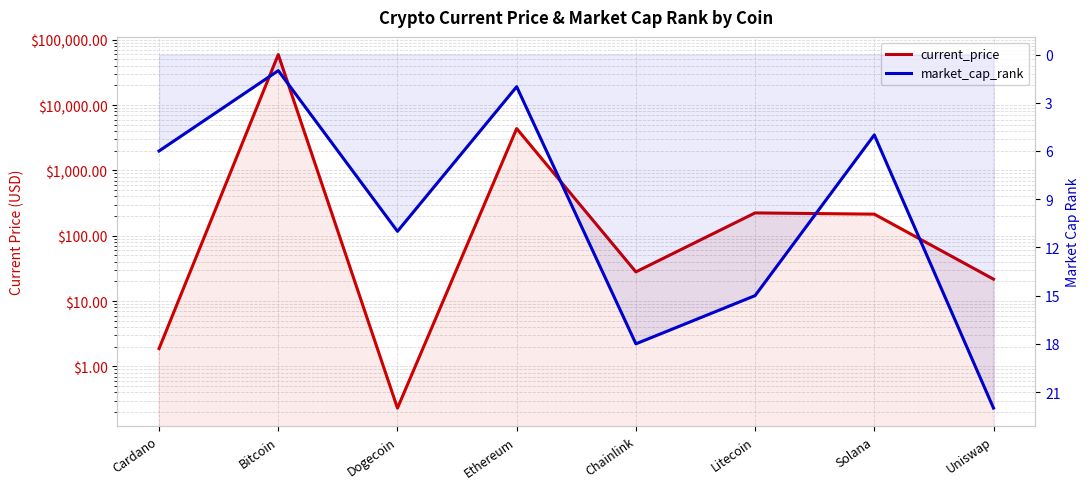

What is the average value of the market_cap_rank series?

10.0